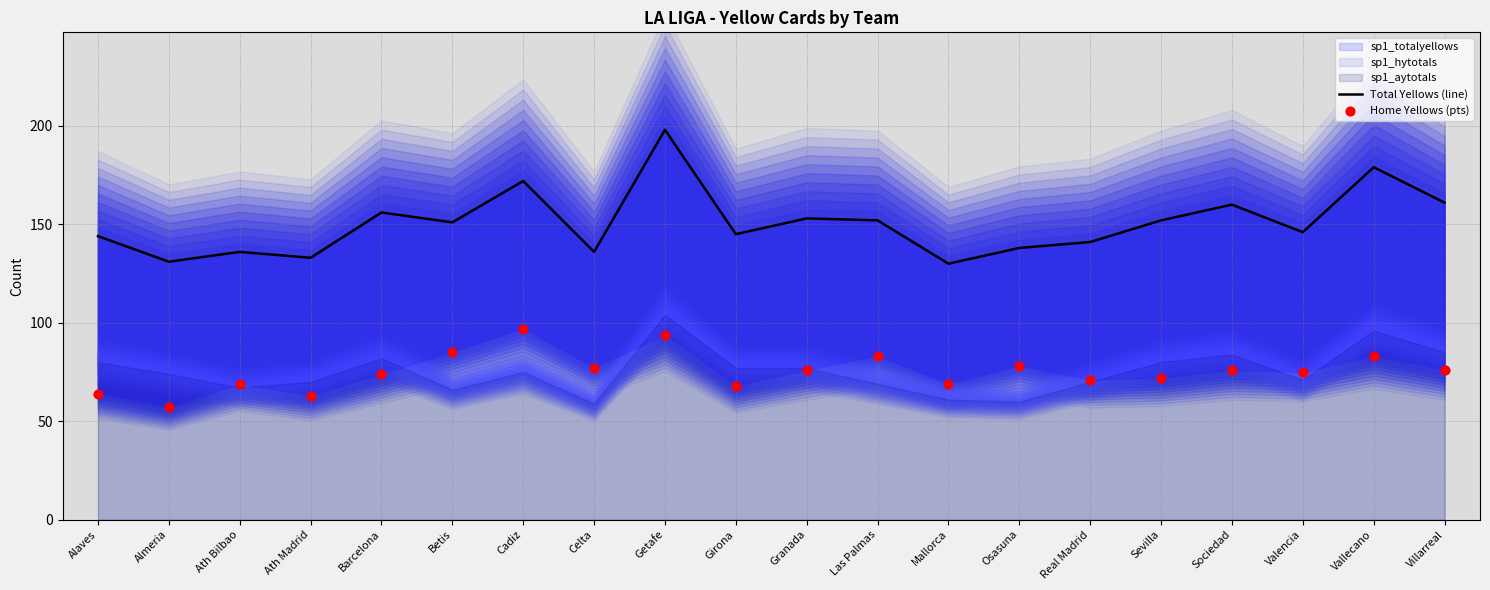

Which series has the largest total across all categories?

Total Yellows (line)